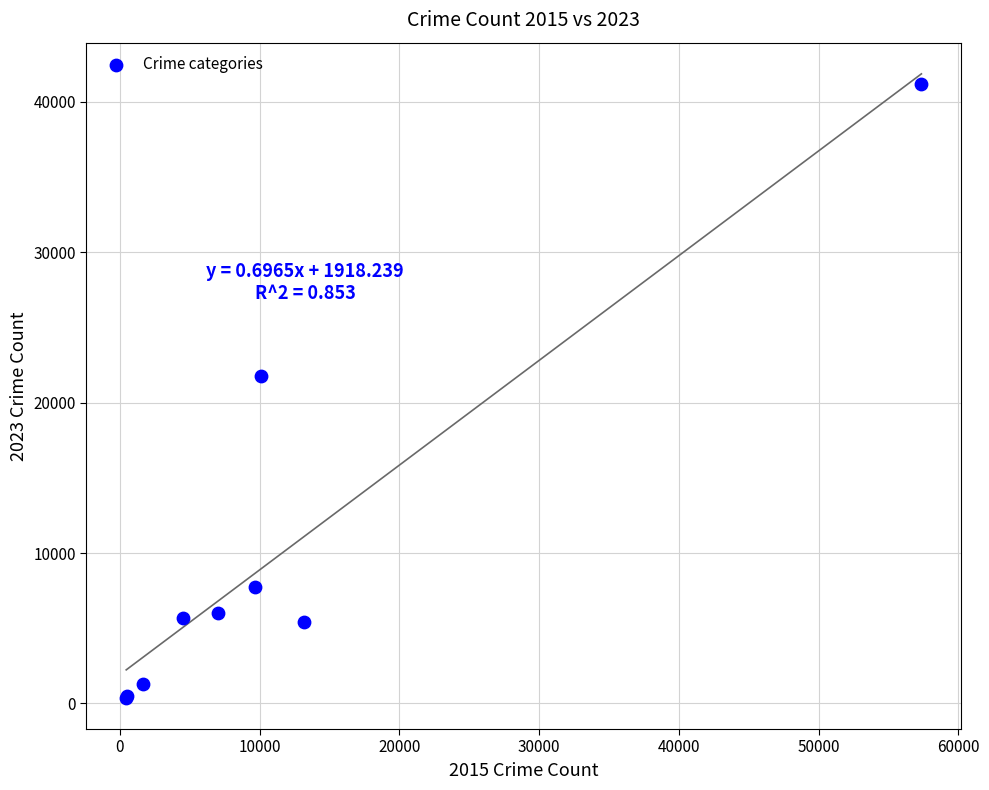

What Y value in the scatter plot is closest to 20783?

21796